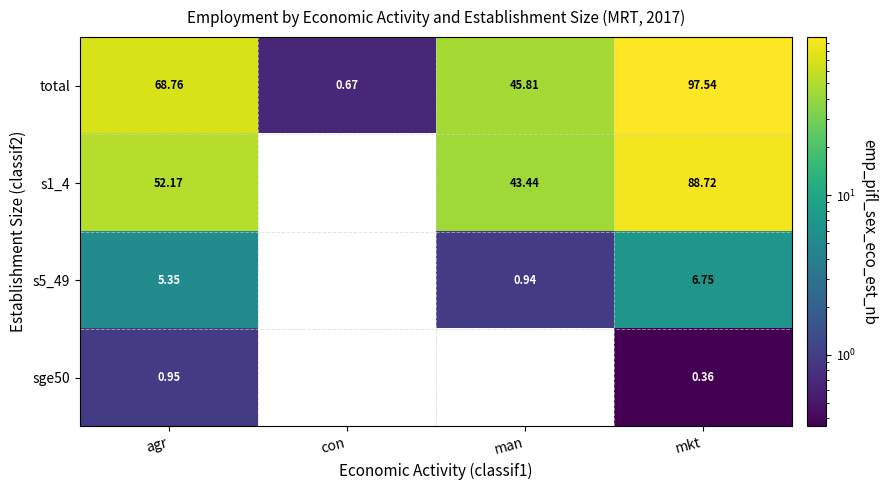

Where is total nearest to the value 49?

man